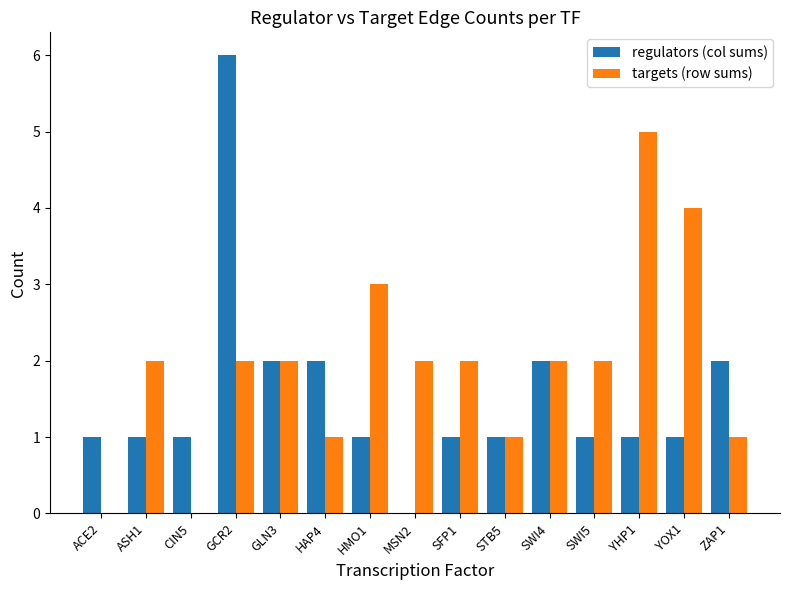

At which category is the sum across all series the highest?

GCR2